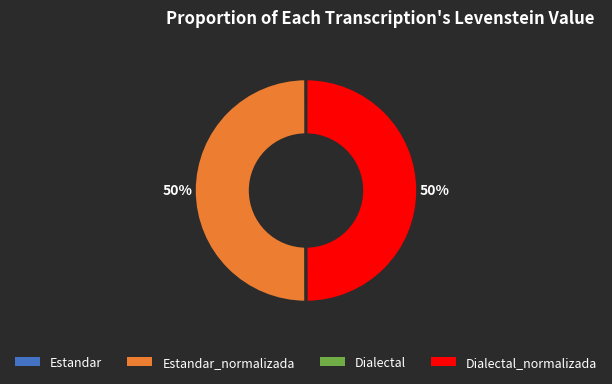

To the nearest percent, what is the difference between the largest and smallest slice percentages?

50%